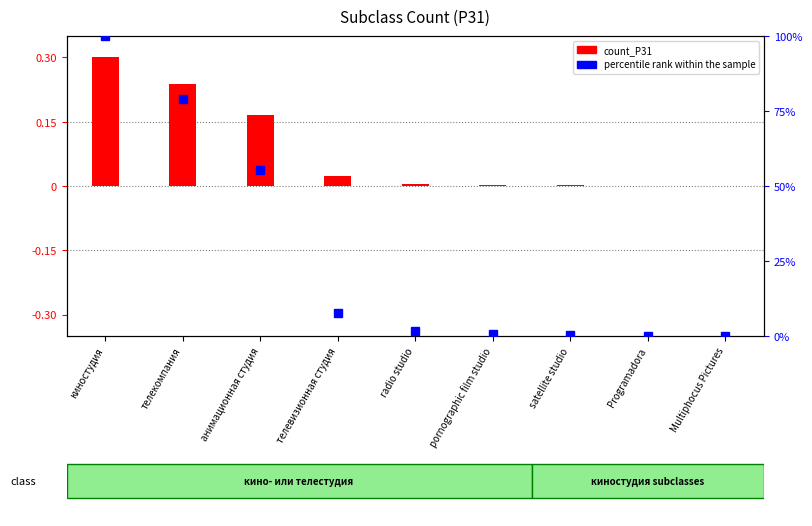

Reading right to left, list all the values displayed in this chart.

count_P31: Multiphocus Pictures=0.0	Programadora=0.0	satellite studio=0.0	pornographic film studio=0.0	radio studio=0.0	телевизионная студия=0.0	анимационная студия=0.2	телекомпания=0.2	киностудия=0.3
percentile rank: Multiphocus Pictures=0.0	Programadora=0.1	satellite studio=0.4	pornographic film studio=0.7	radio studio=1.7	телевизионная студия=7.8	анимационная студия=55.4	телекомпания=79.1	киностудия=100.0